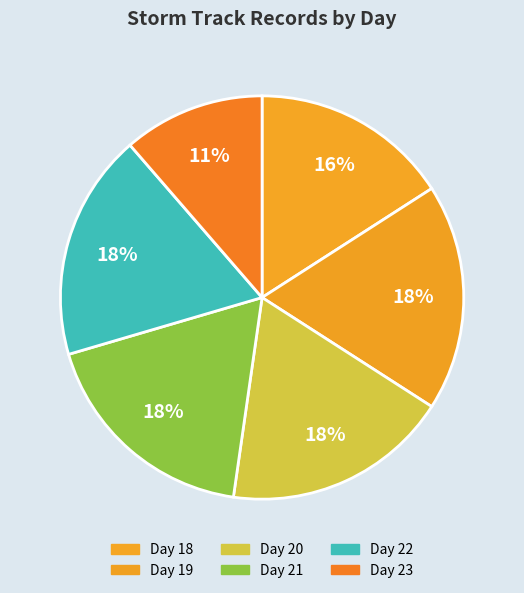

To the nearest percent, what portion does Day 20 represent?

18%